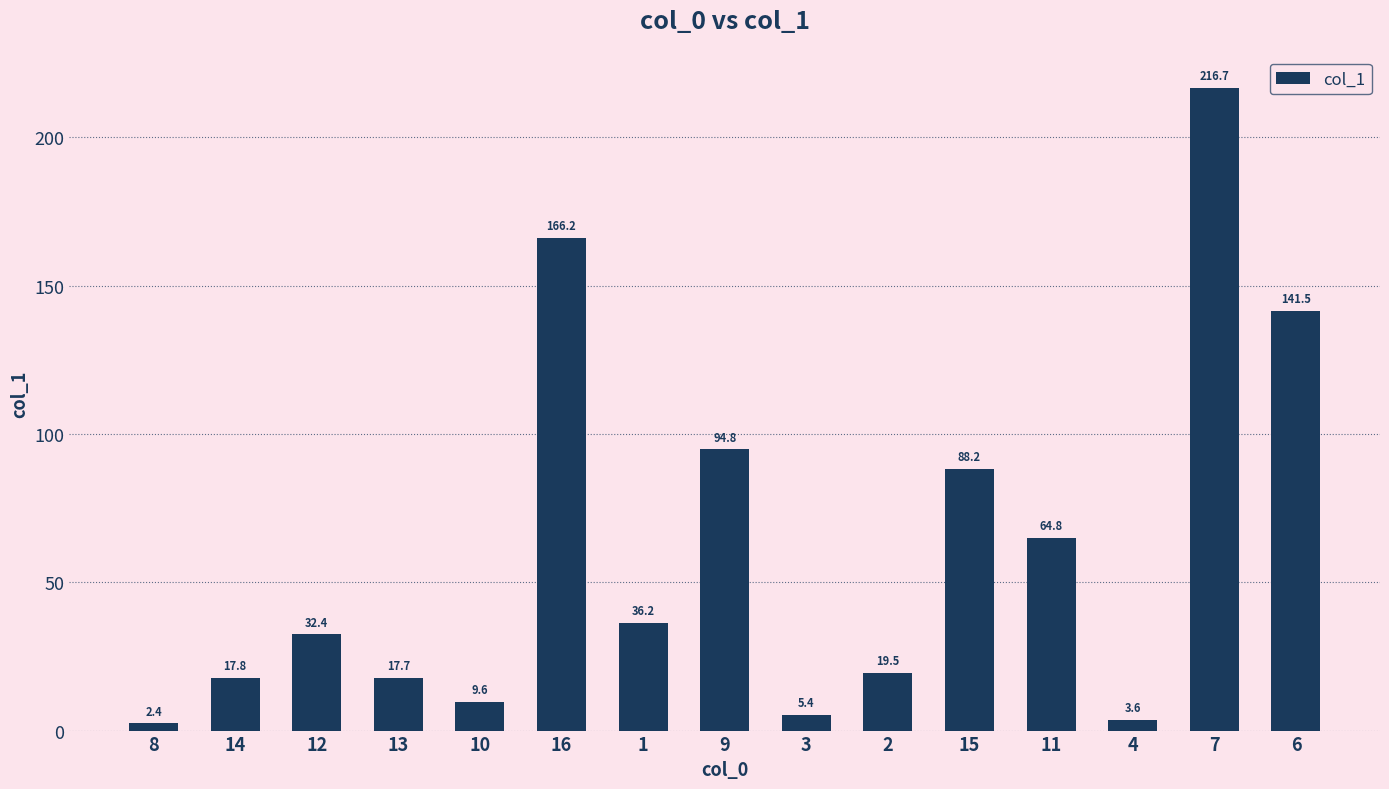

How many data points are above 32?

8